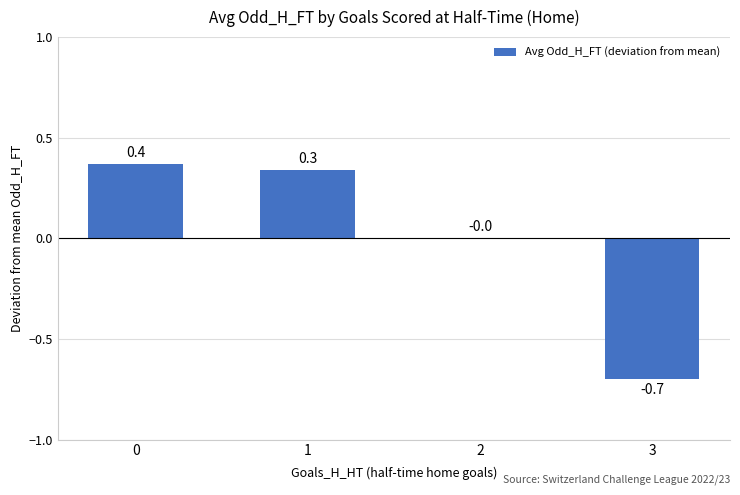

The value at 0 is 0.5. True or false?

False